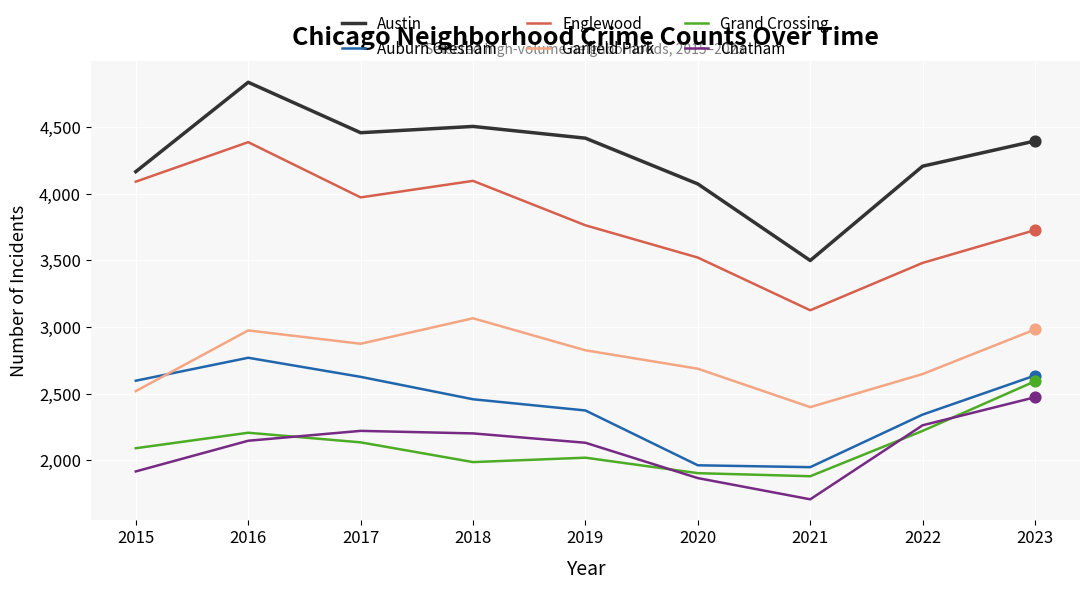

Is the value of Englewood at 2023 greater than the value of Chatham at 2019?

Yes